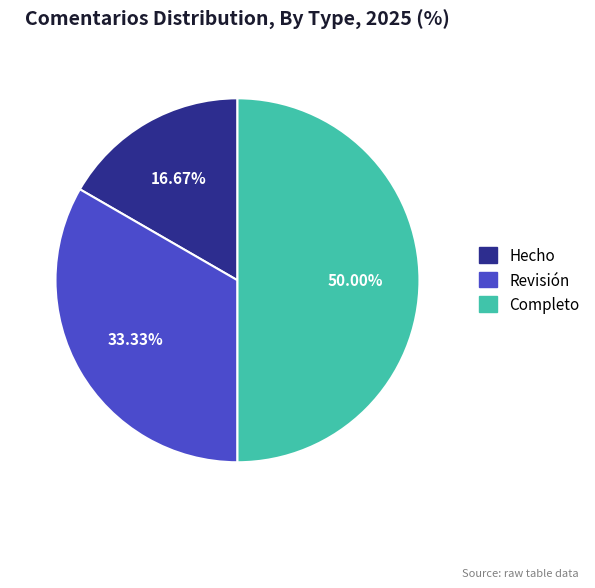

True or false: Revisión accounts for 40% of the total.

False